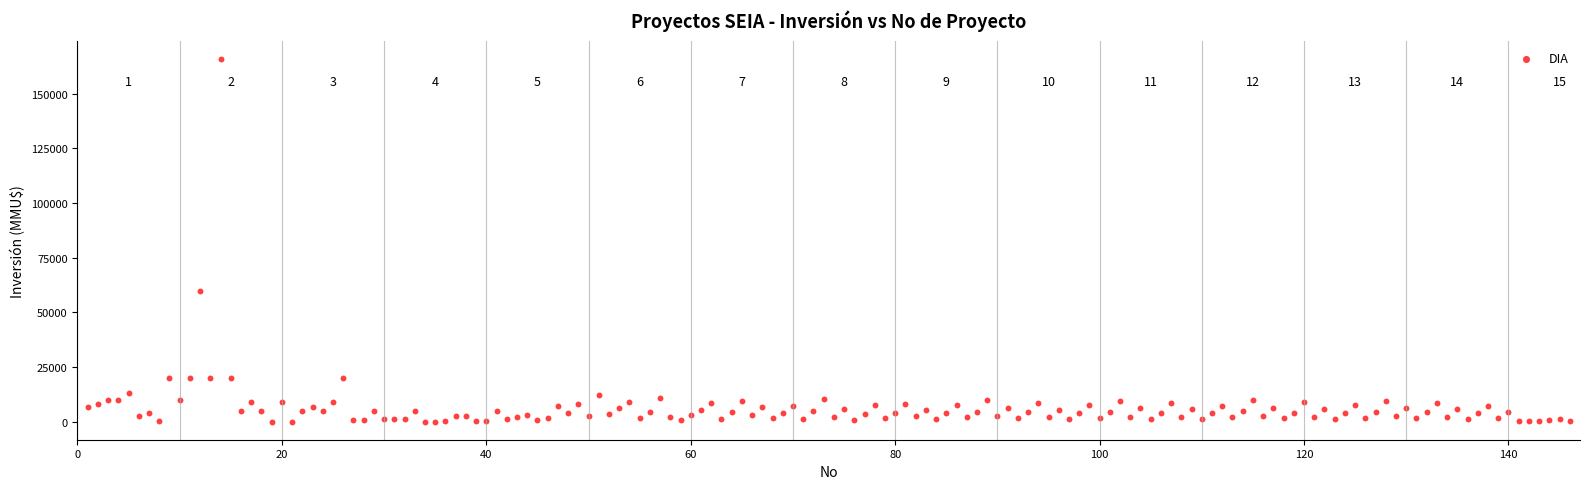

What Y value in the scatter plot is closest to 82955?

59482